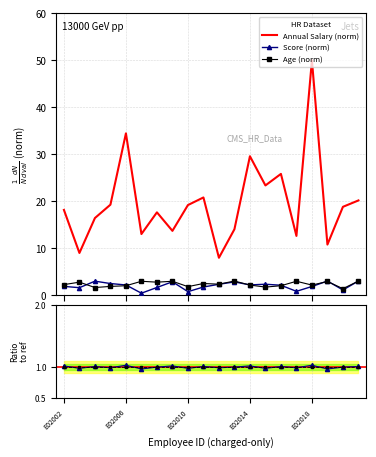

How many data points in Annual Salary (norm) are above 18?

11